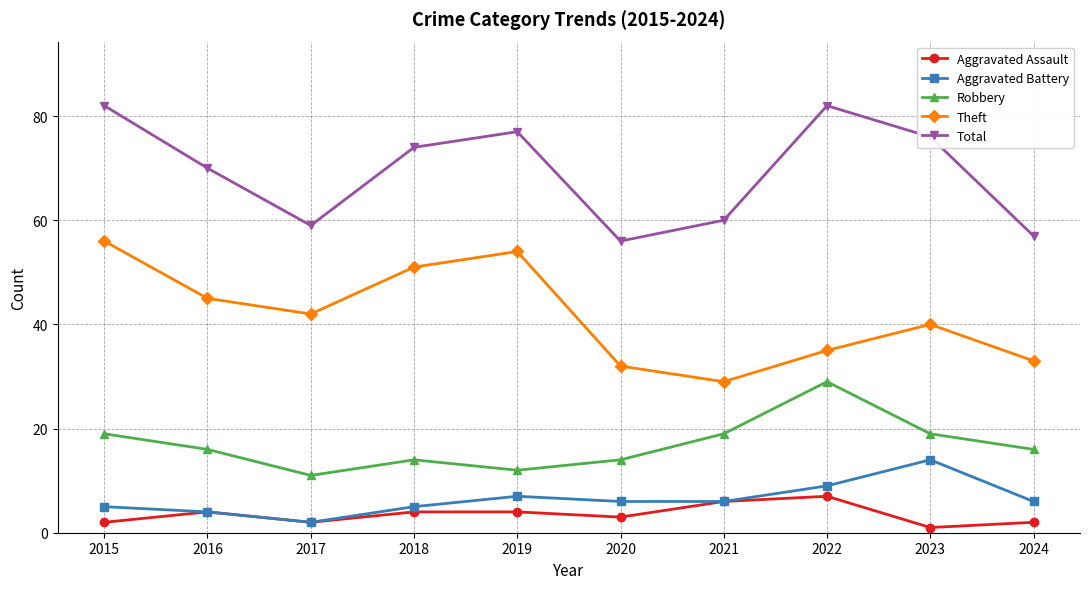

True or false: Aggravated Assault has a value of 2 at 2015.

True